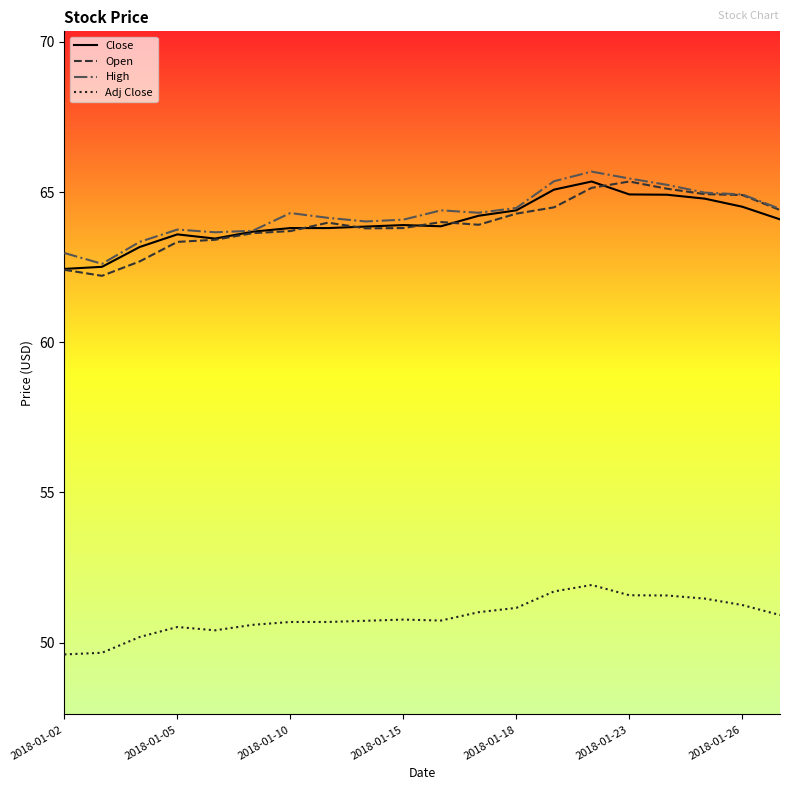

What is the maximum value shown in the chart?

65.7